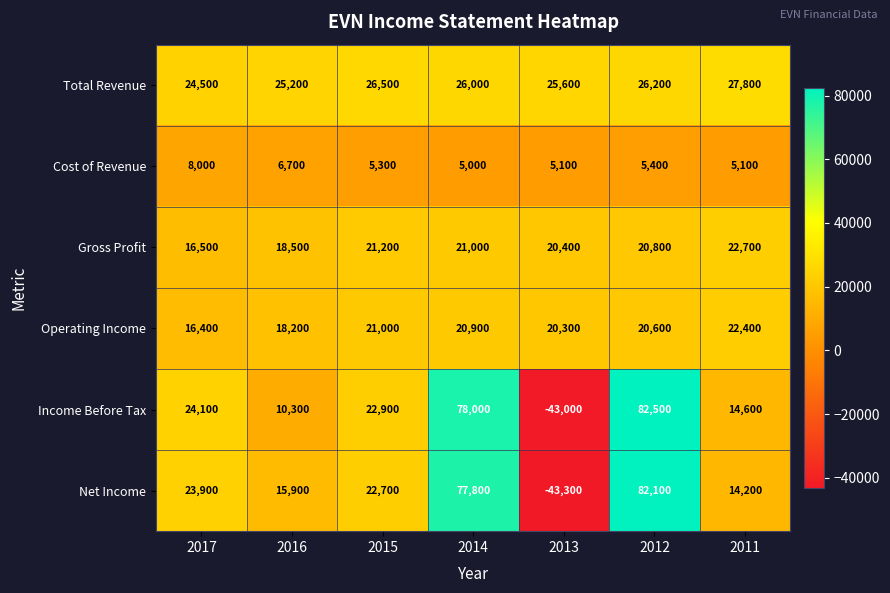

Where does the Total Revenue series first go above 26000?

2015